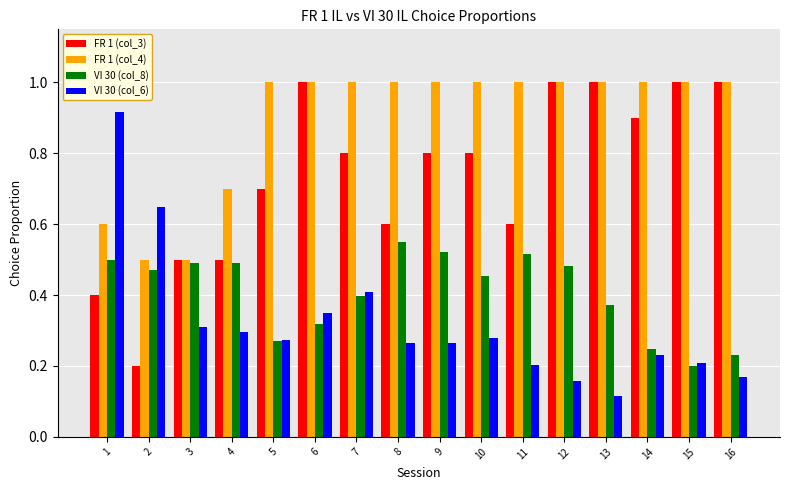

Between 5 and 7, which series saw the biggest shift?

VI 30 (col_6)